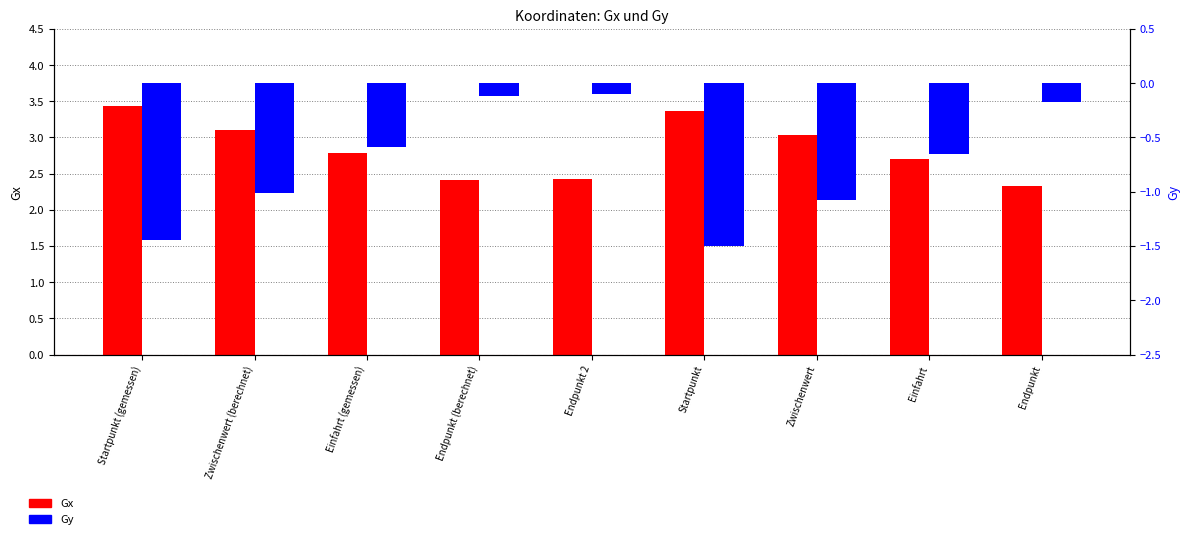

What is the difference between the maximum and minimum values in the Gy series?

1.4